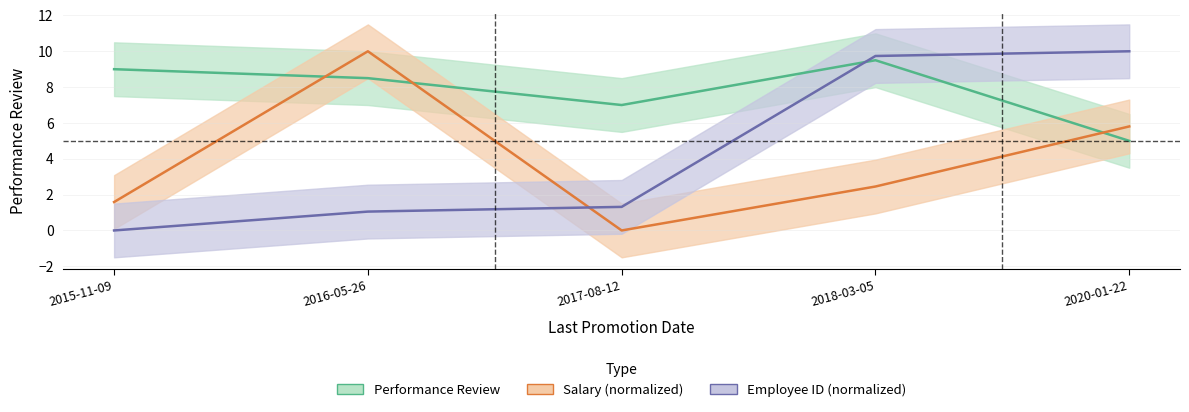

The value of Performance Review at 2015-11-09 is 15.9. True or false?

False